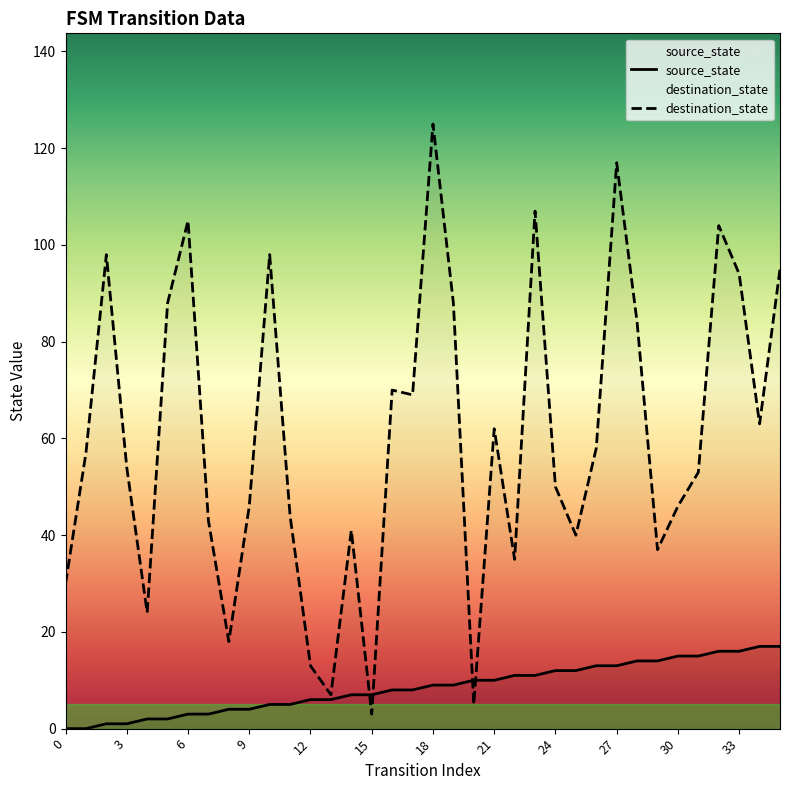

After their last crossing, which series has the higher values: source_state or destination_state?

destination_state